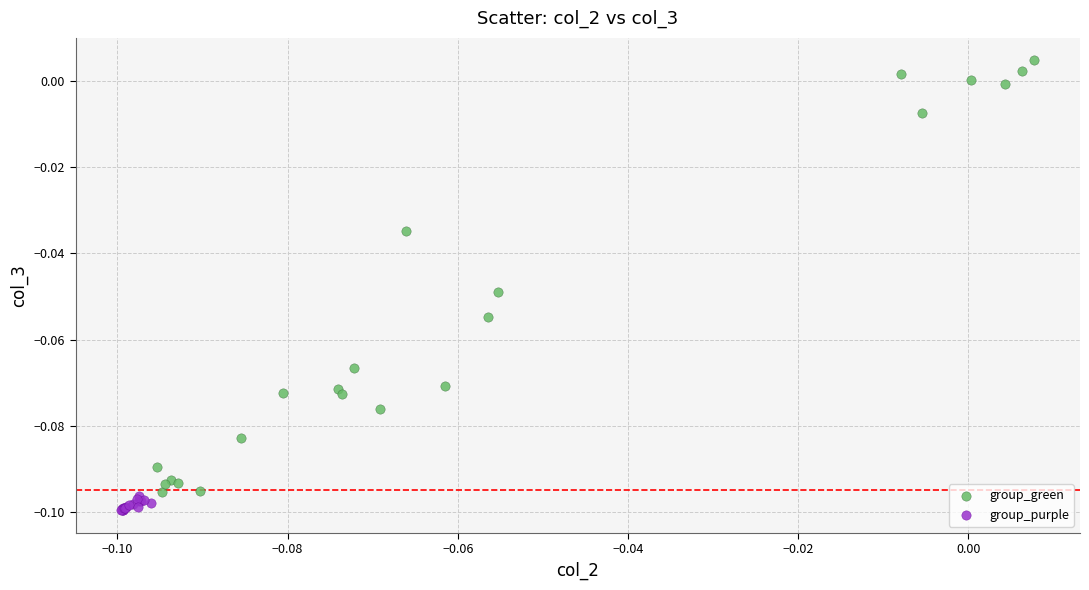

Which series has the widest spread of Y values?

group_green